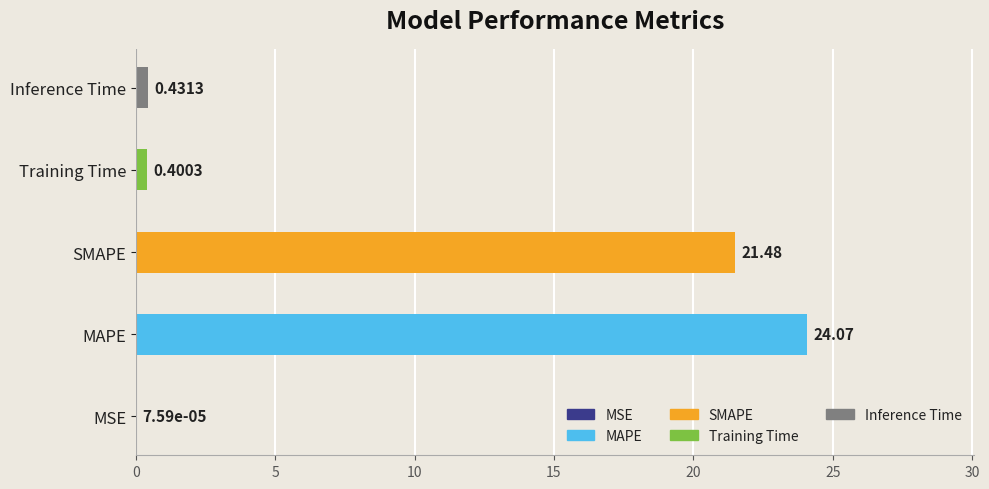

Which category has the highest value across all series?

MAPE